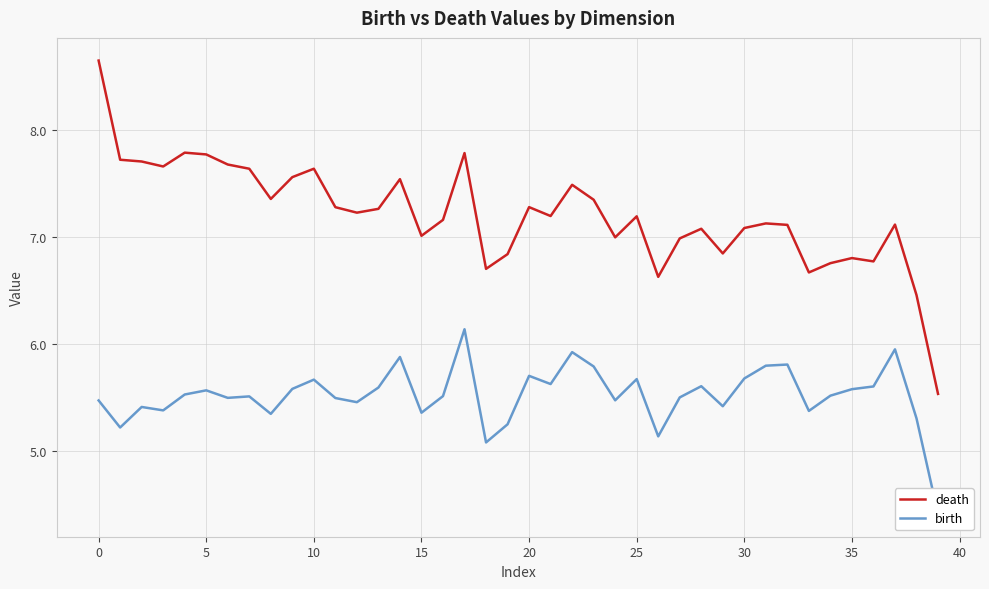

Does the chart display data point markers on the line(s)?

No